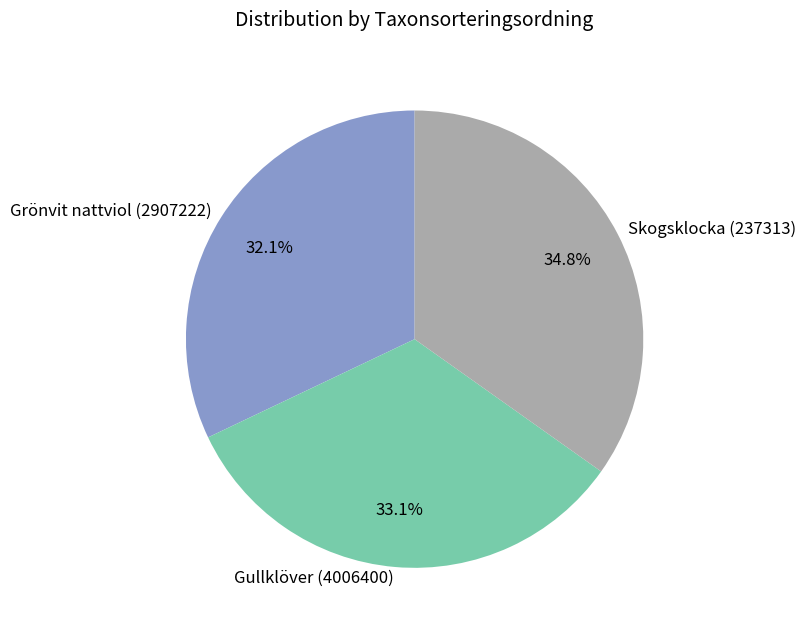

Is the sum of Skogsklocka (237313) and Gullklöver (4006400) greater than half?

Yes